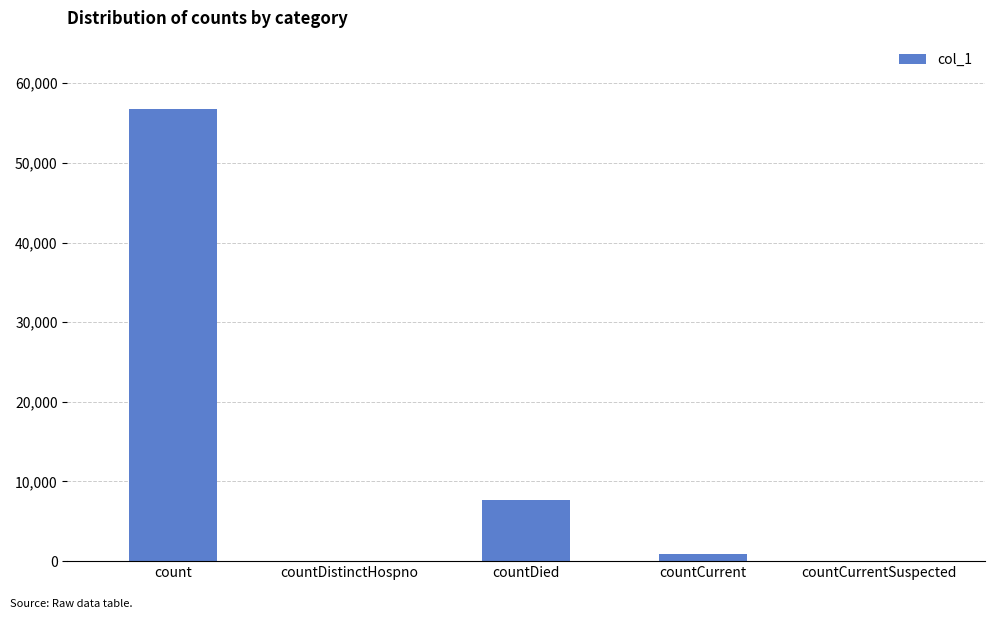

Between countCurrent and countDied, which is larger?

countDied